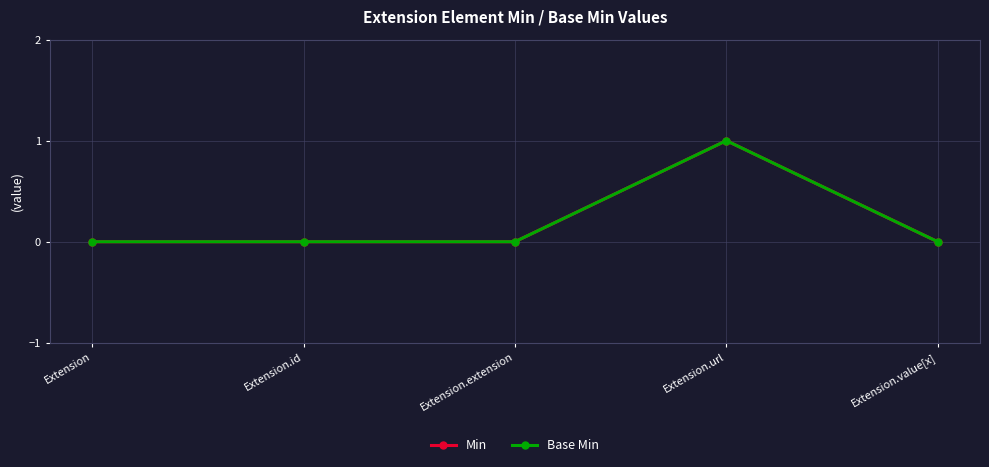

True or false: Base Min has a value of 2 at Extension.url.

False